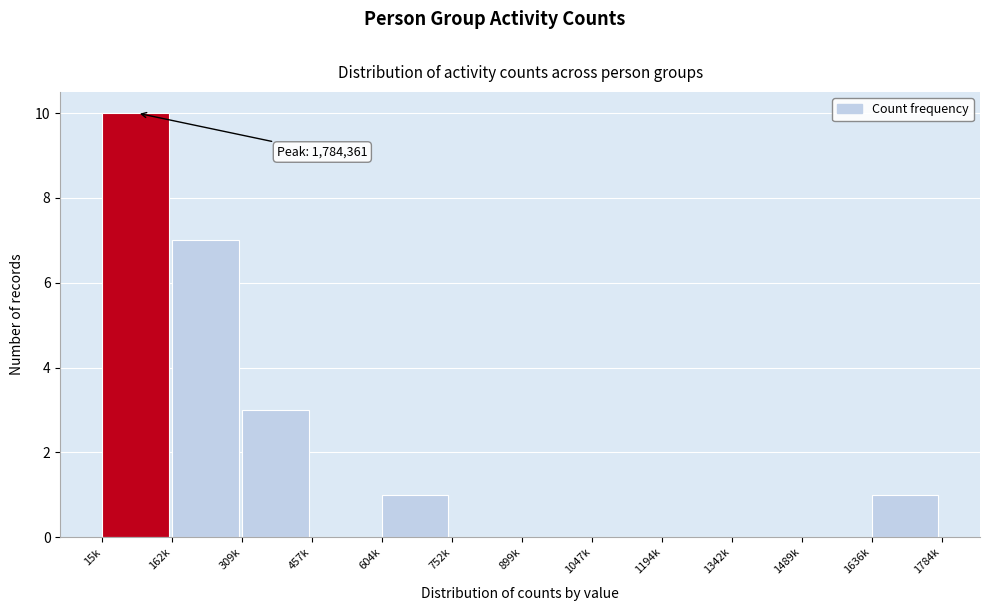

Reading left to right, what are all the values shown in this chart?

15k=10	162k=7	309k=3	457k=0	604k=1	752k=0	899k=0	1047k=0	1194k=0	1342k=0	1489k=0	1636k=1